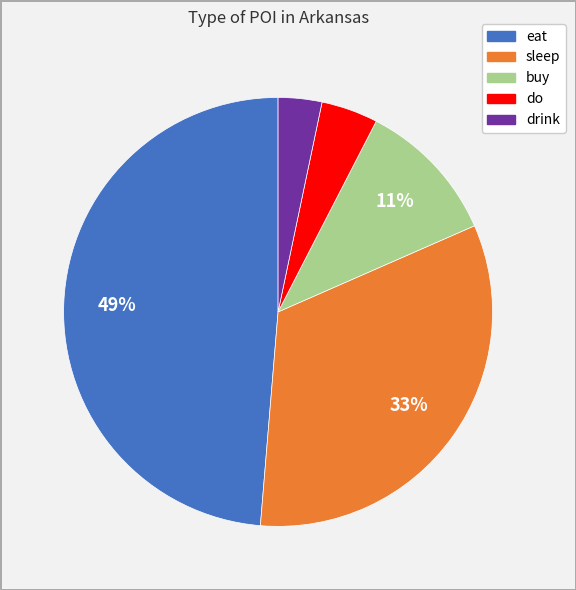

How many slices are in this pie chart?

5